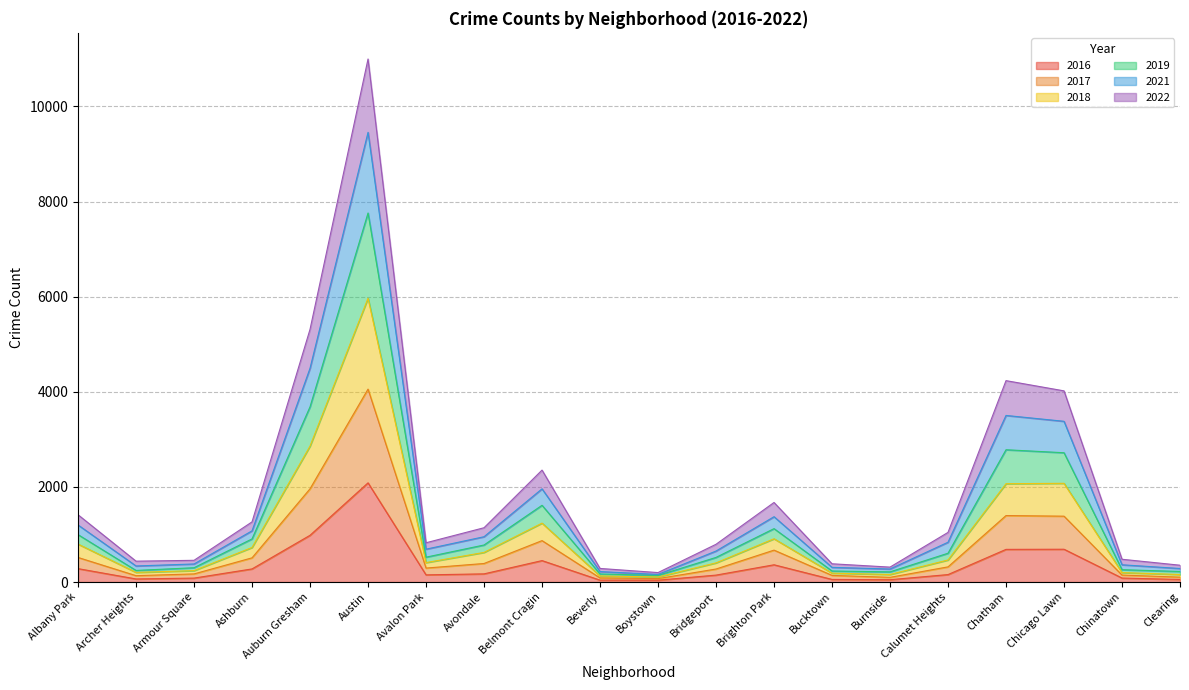

The value of 2016 at Austin is 933. True or false?

False